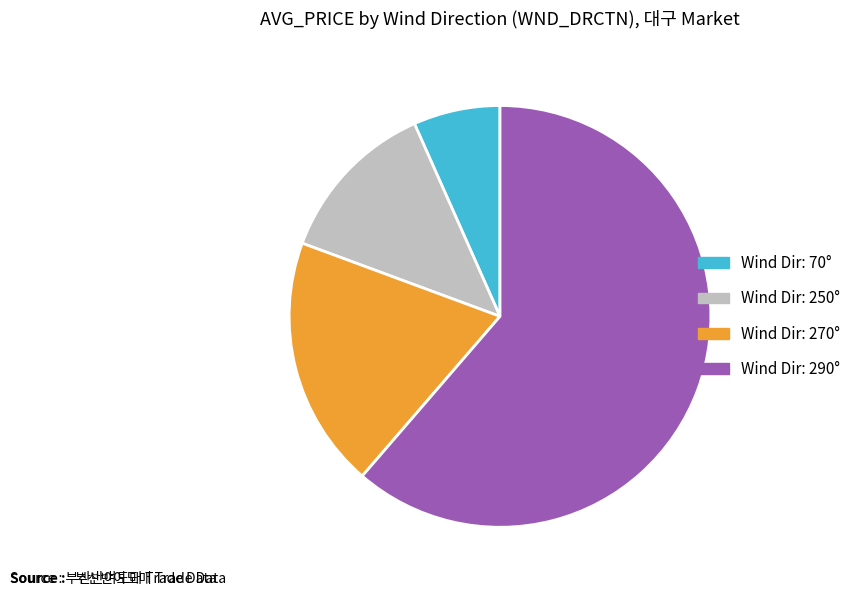

How many slices are in this pie chart?

4